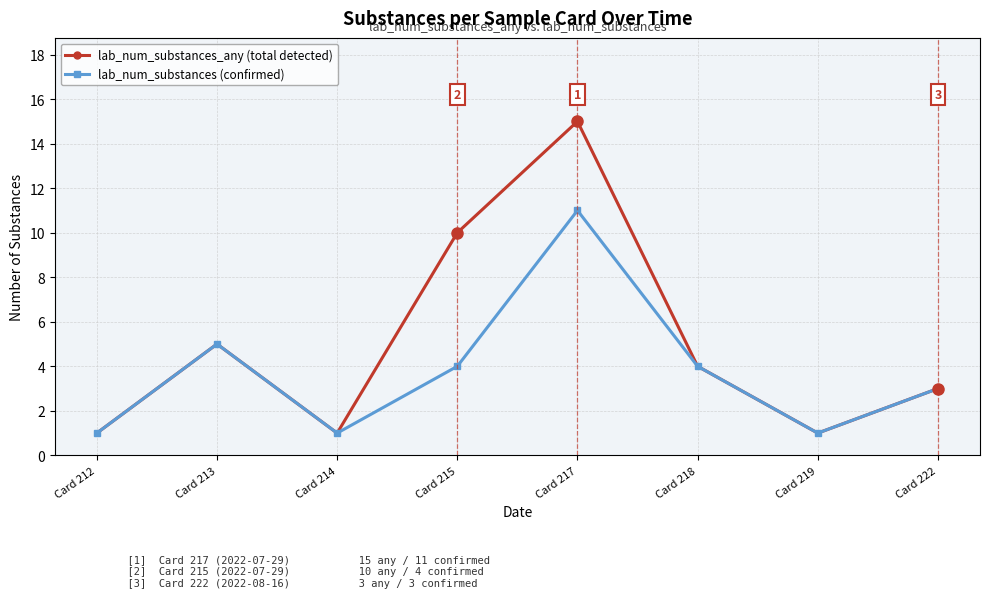

At which category is the sum across all series the highest?

Card 217